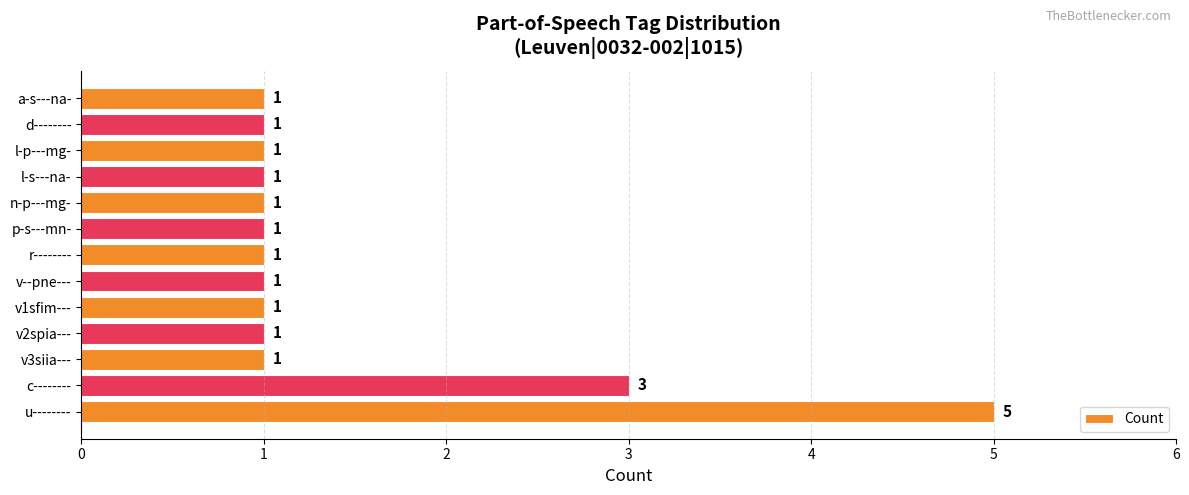

Count the number of values greater than 1.

2